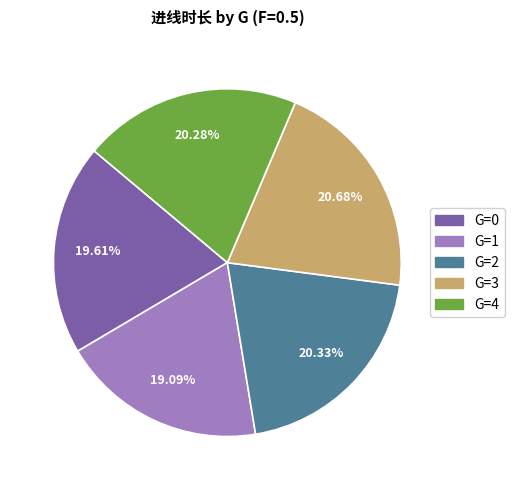

To the nearest percent, what portion does G=2 represent?

20%